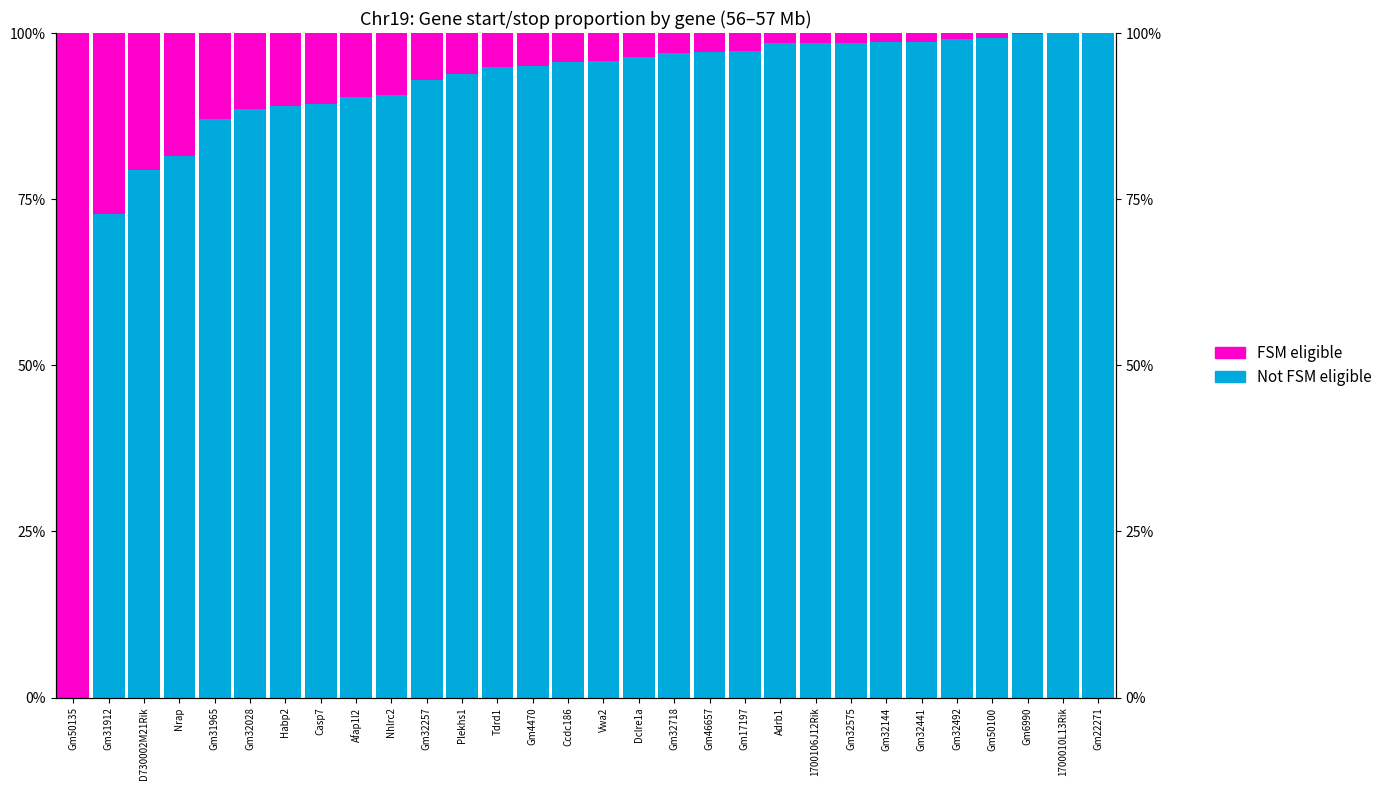

How many groups of bars are there?

30